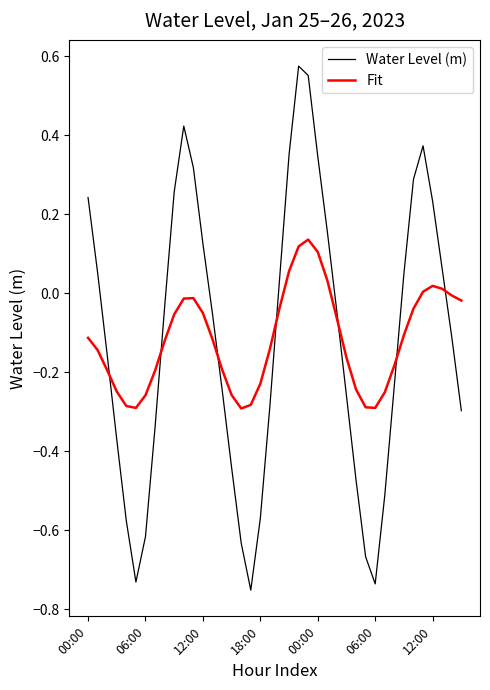

Rank the series by their maximum value, from lowest to highest.

Fit, Water Level (m)